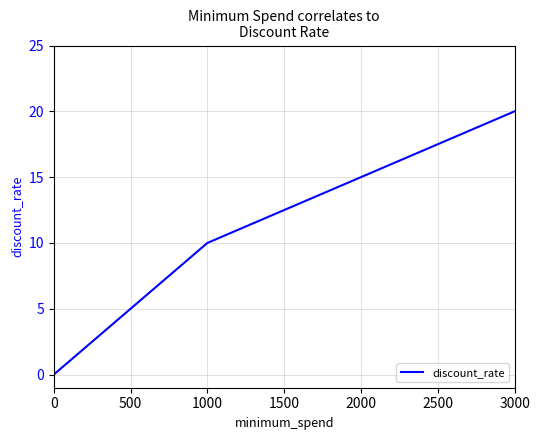

Count the values in the range 10 to 20.

3